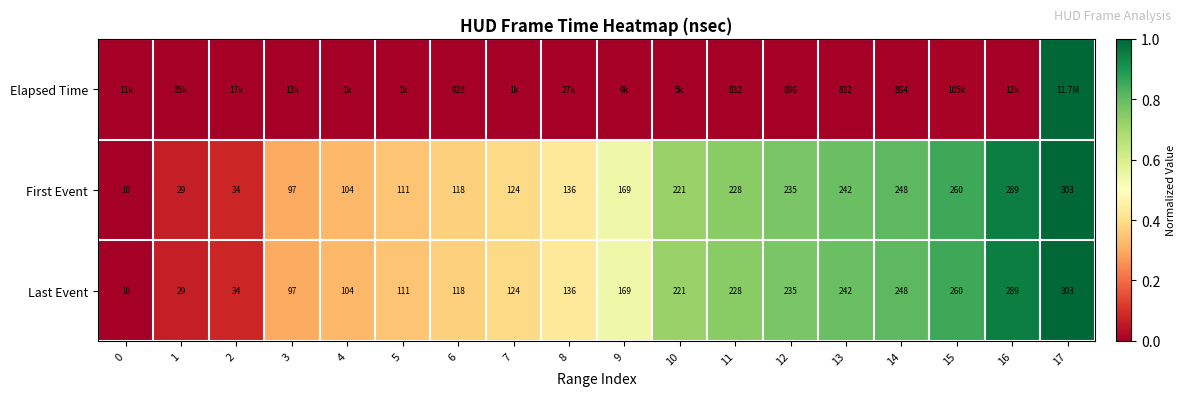

Is the value of Last Event at 16 greater than the value of First Event at 1?

Yes